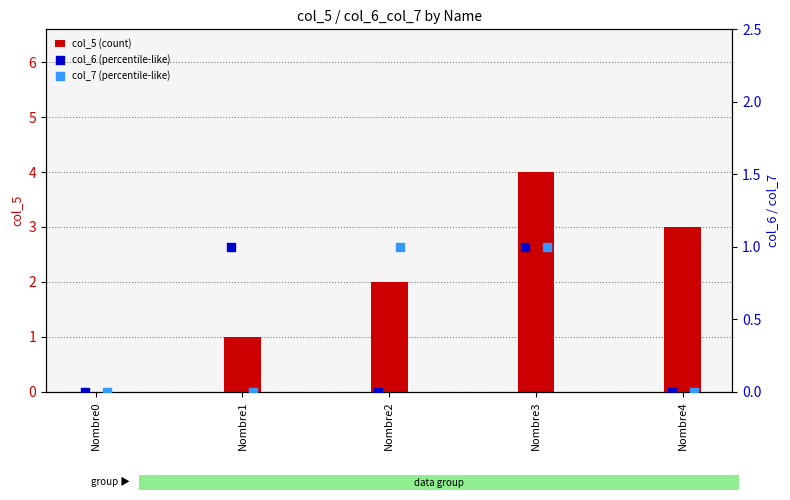

What are all the series names shown in the legend?

col_5 (count), col_6 (percentile-like), col_7 (percentile-like)